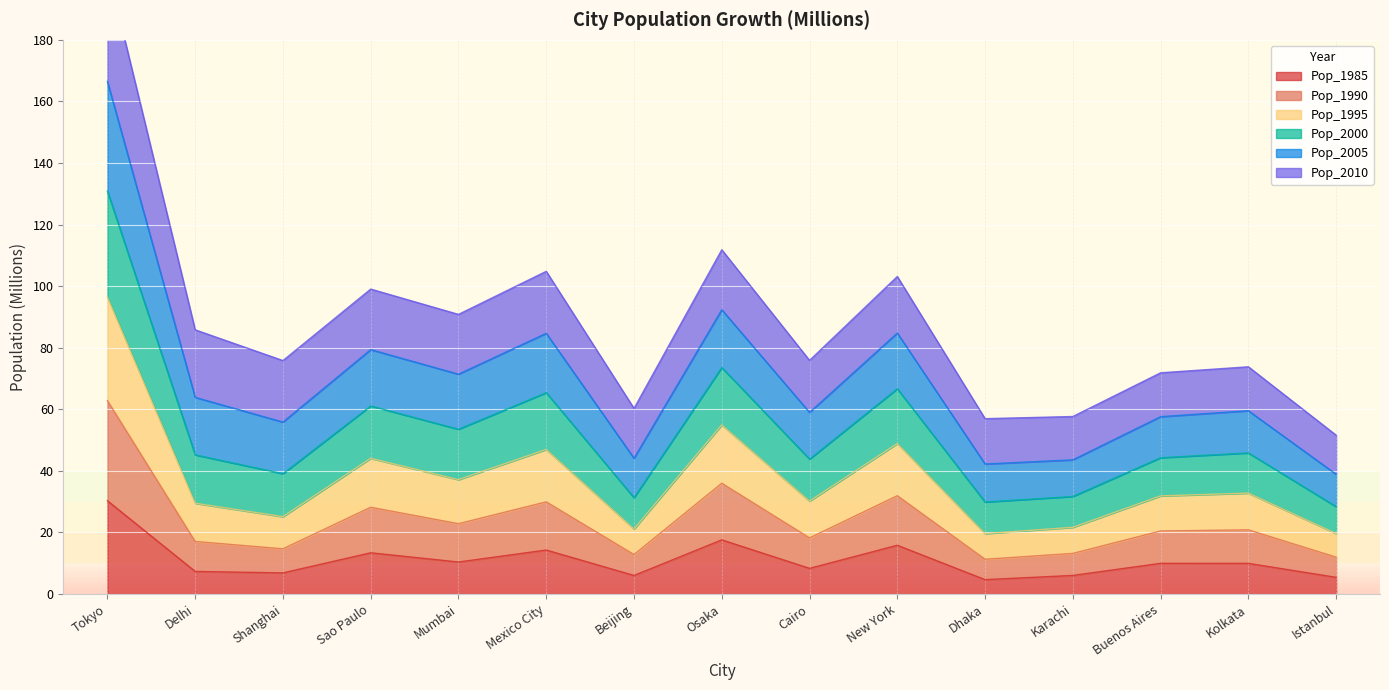

Which series has the largest range (max minus min)?

Pop_2000